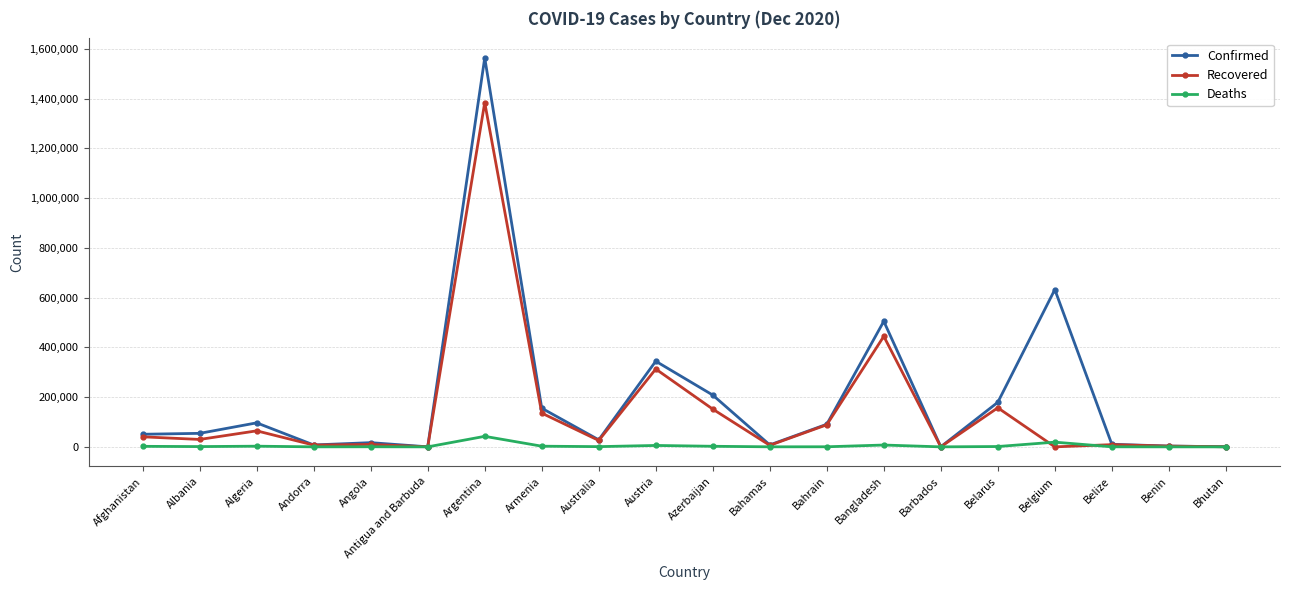

What position from the left is Albania?

2